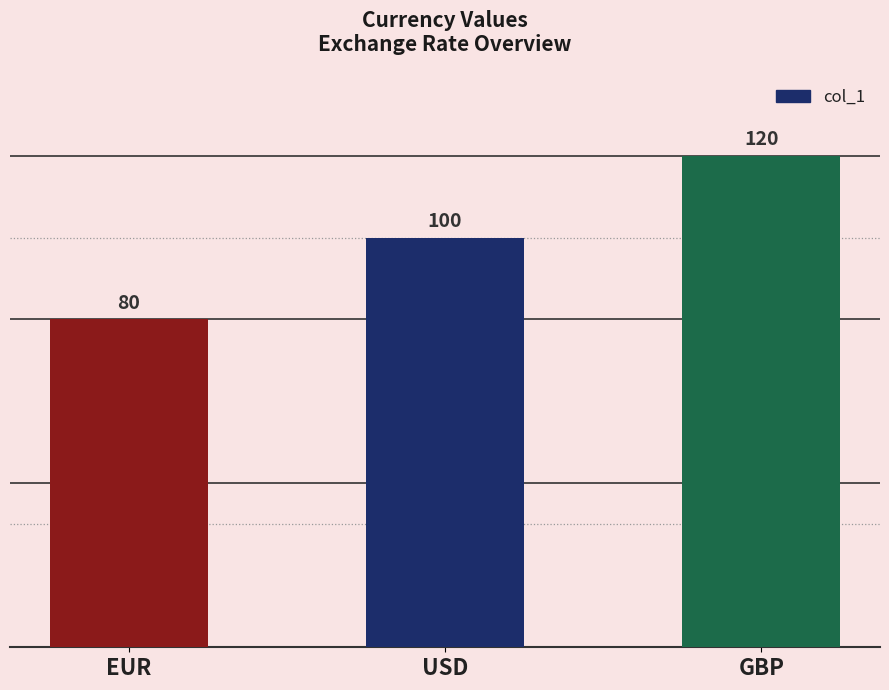

List the labels in order of value, largest first.

GBP, USD, EUR